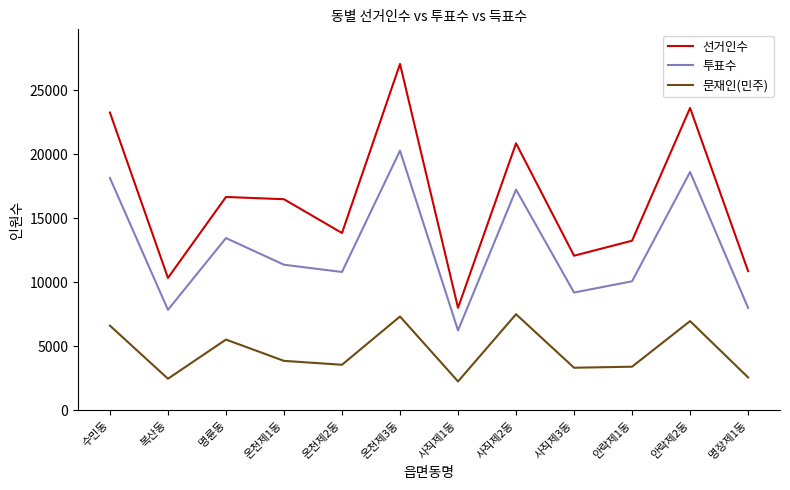

At which label does 선거인수 first exceed 16475?

수민동